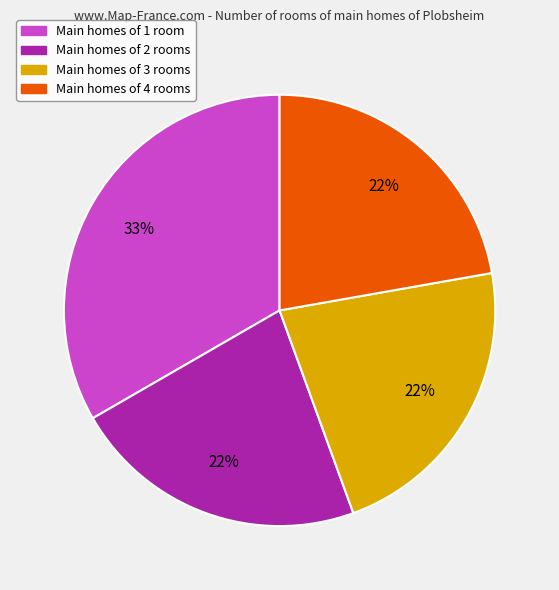

Is it true that Main homes of 1 room is 33% of the pie?

True